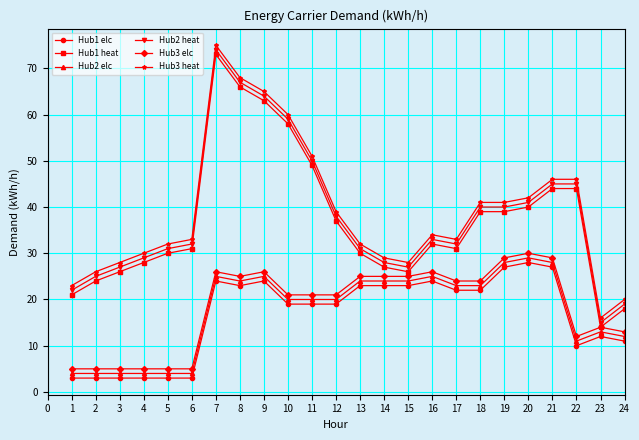

At which label does Hub2 heat reach its minimum?

23